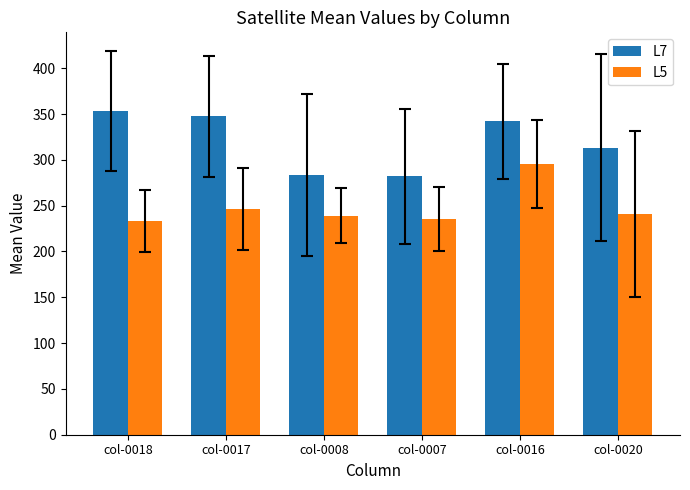

True or false: L5 has a value of 233.1 at col-0018.

True